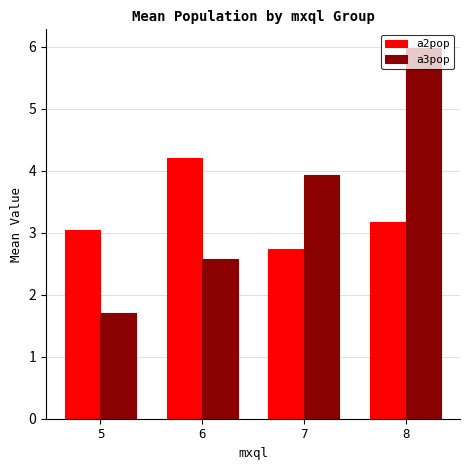

Reading left to right, extract all data points from this chart.

a2pop: 5=3.0	6=4.2	7=2.7	8=3.2
a3pop: 5=1.7	6=2.6	7=3.9	8=6.0